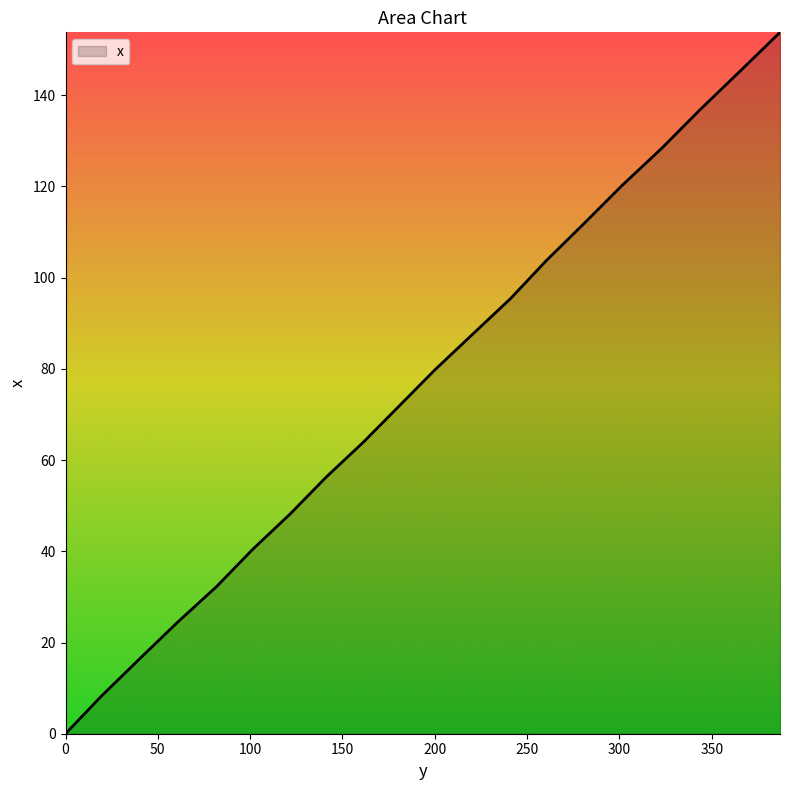

Does the chart display data point markers on the line(s)?

No